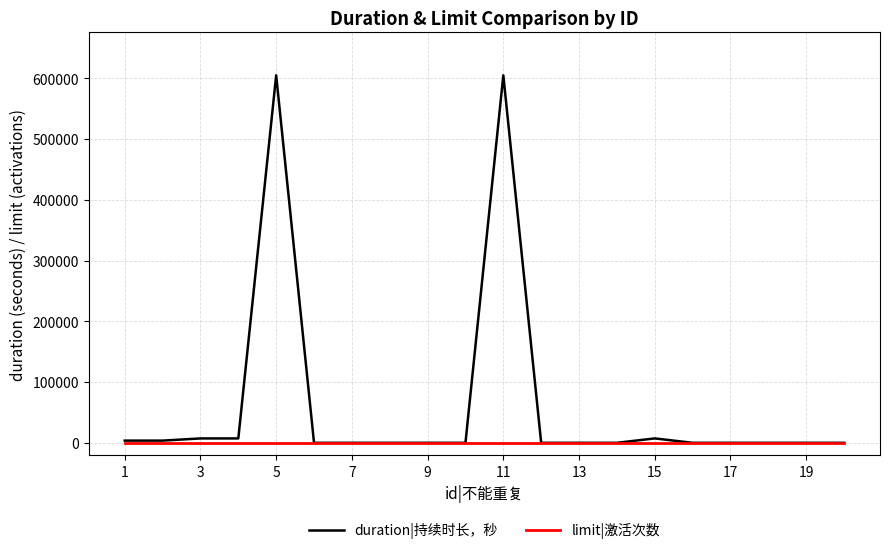

Which series has the widest spread of values?

duration|持续时长，秒